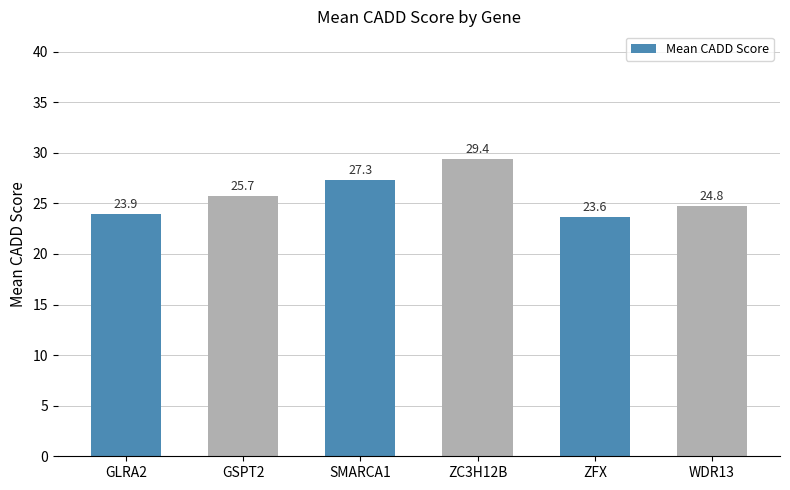

What is the sum of the values at GLRA2 and GSPT2?

49.7